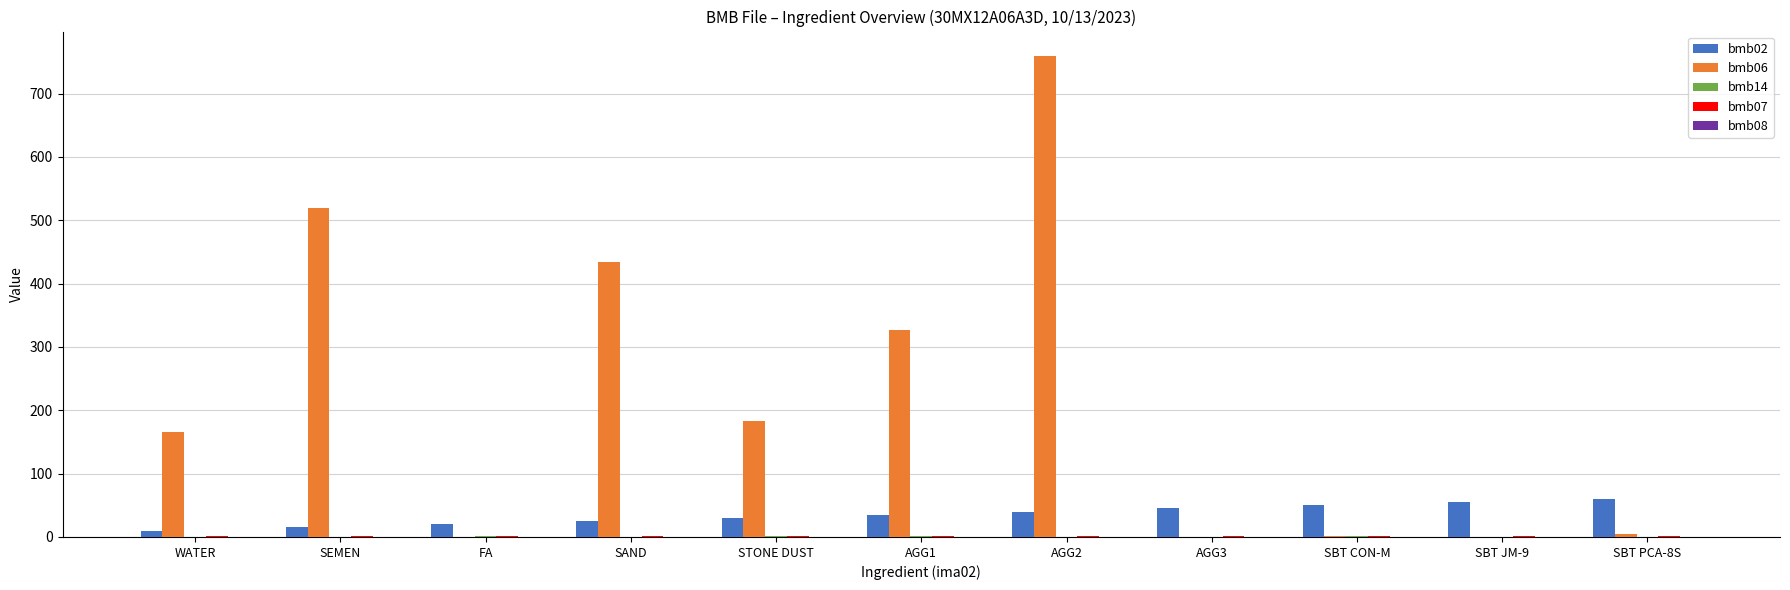

Which category has the highest value across all series?

AGG2